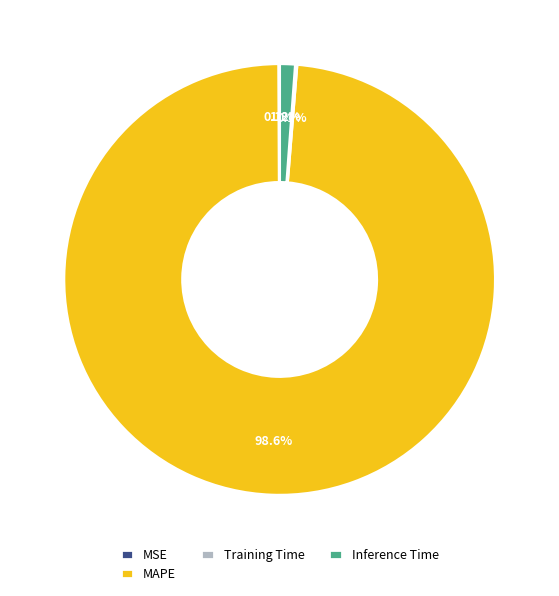

Does MAPE represent more than half of the total?

Yes